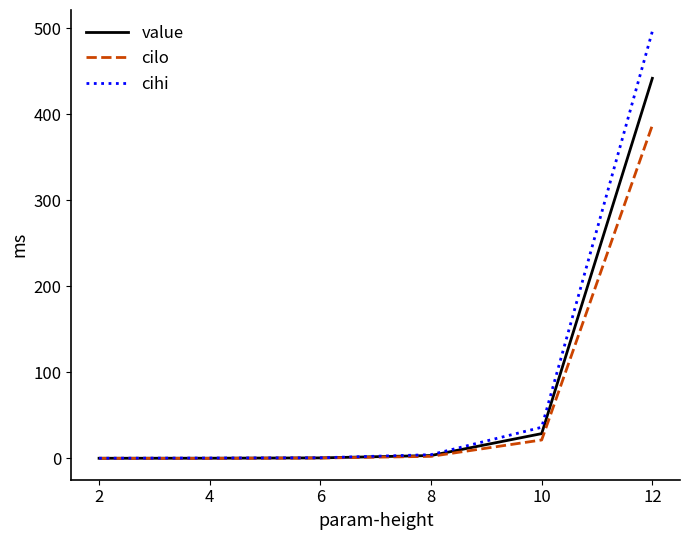

At which category is the sum across all series the highest?

12